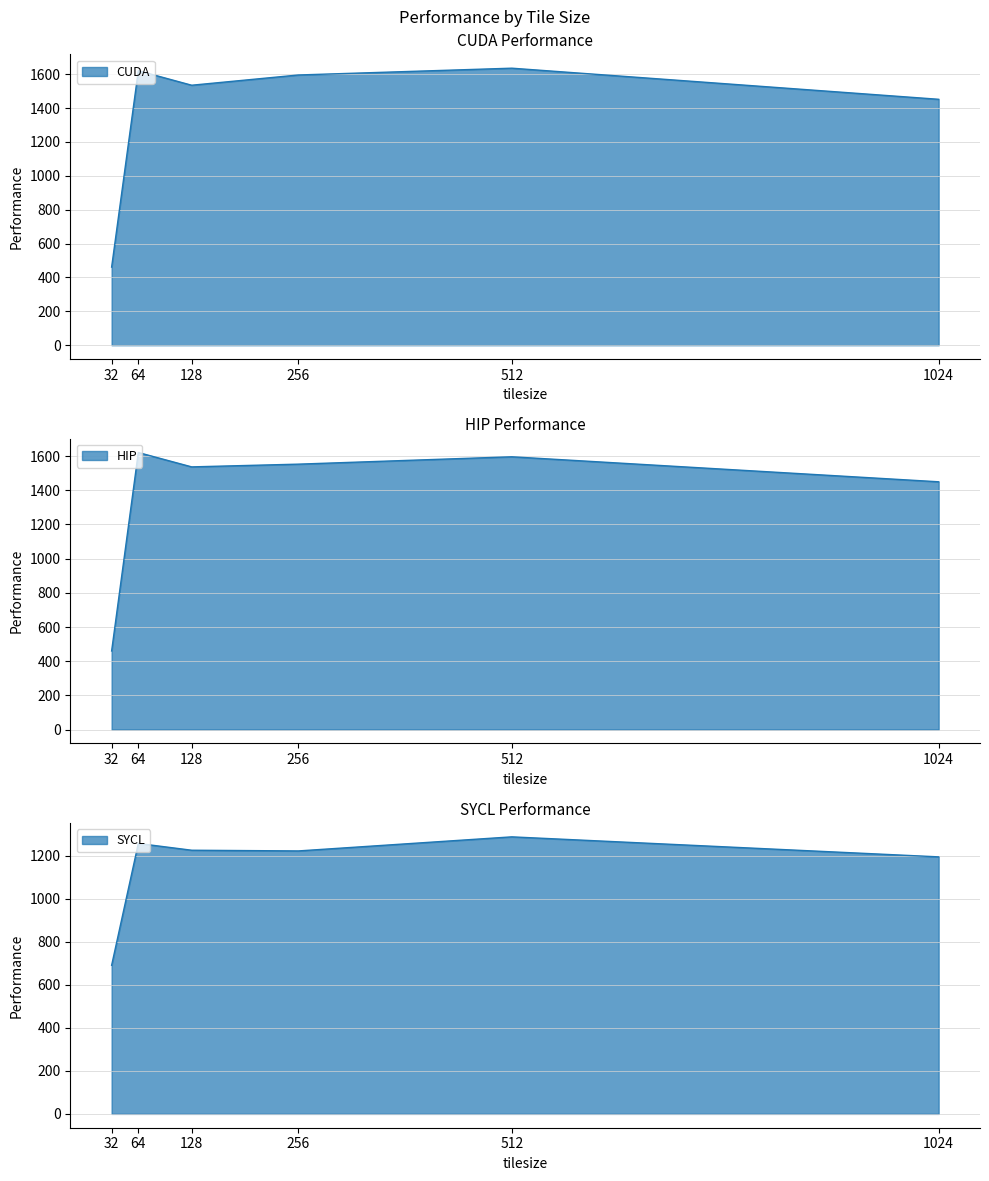

What is the value of the CUDA point at the 5th from the left?

1635.0